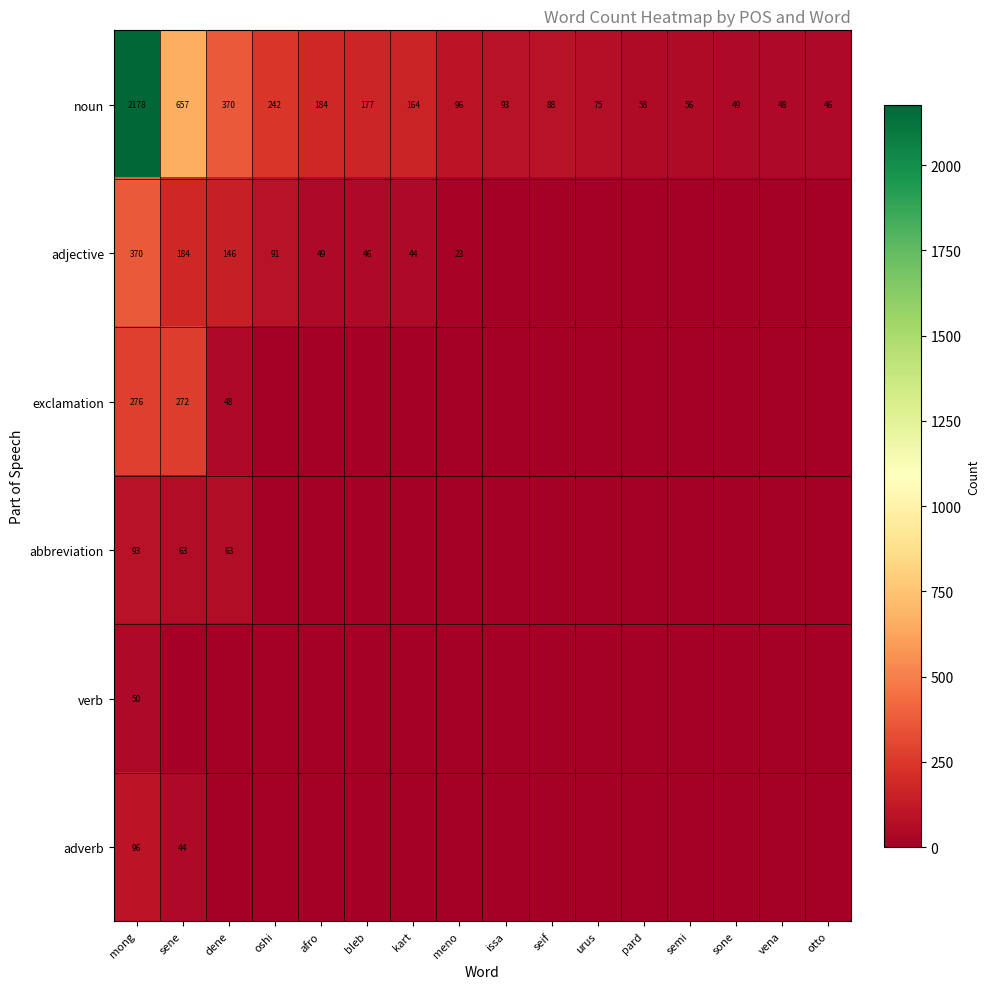

What is the minimum value for noun?

46